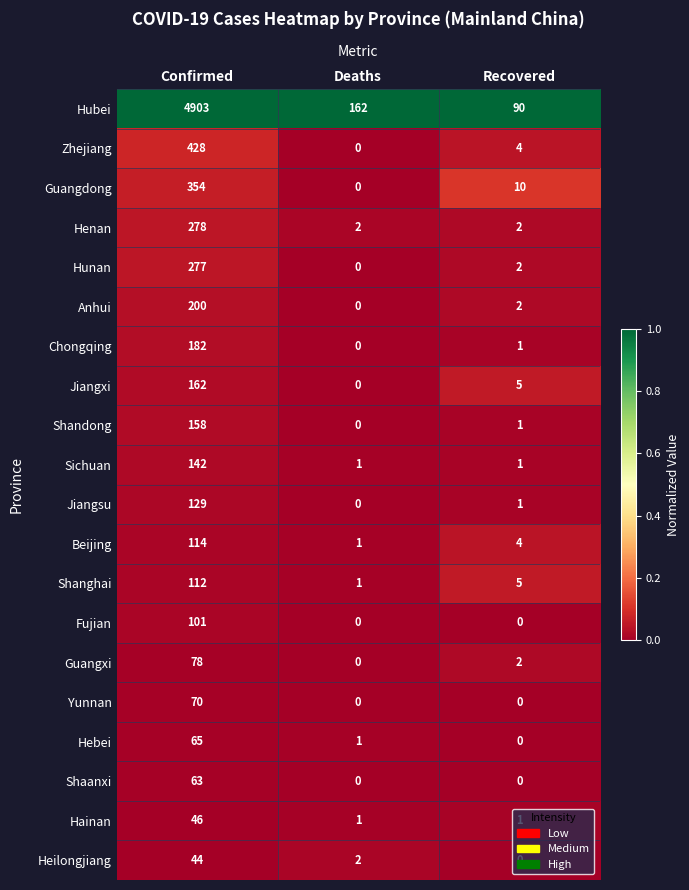

At which label does Shandong first exceed 1?

Confirmed